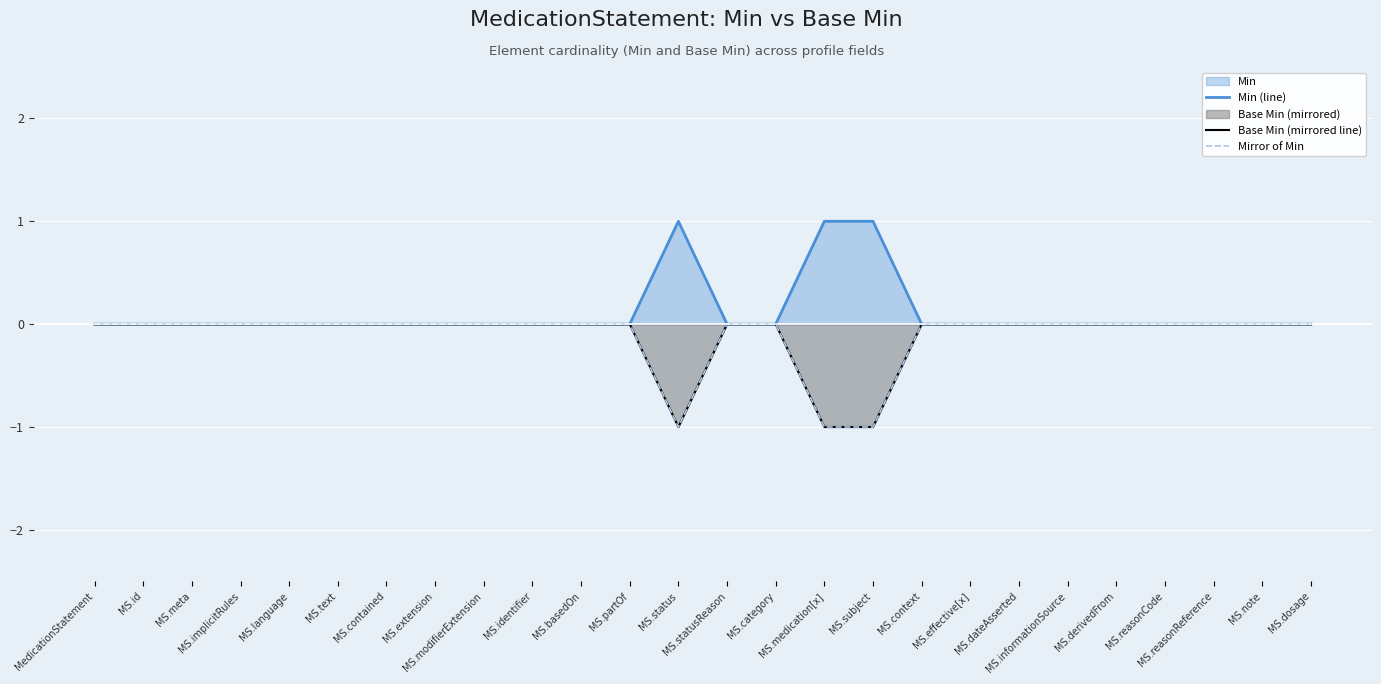

Between MS.identifier and MS.statusReason, which series saw the biggest shift?

Min (line)